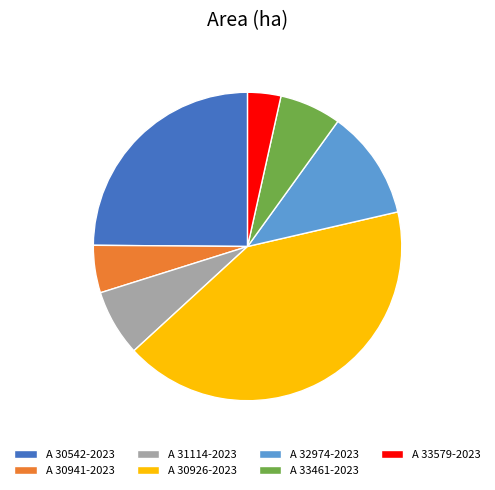

Between A 33461-2023 and A 32974-2023, which is larger?

A 32974-2023